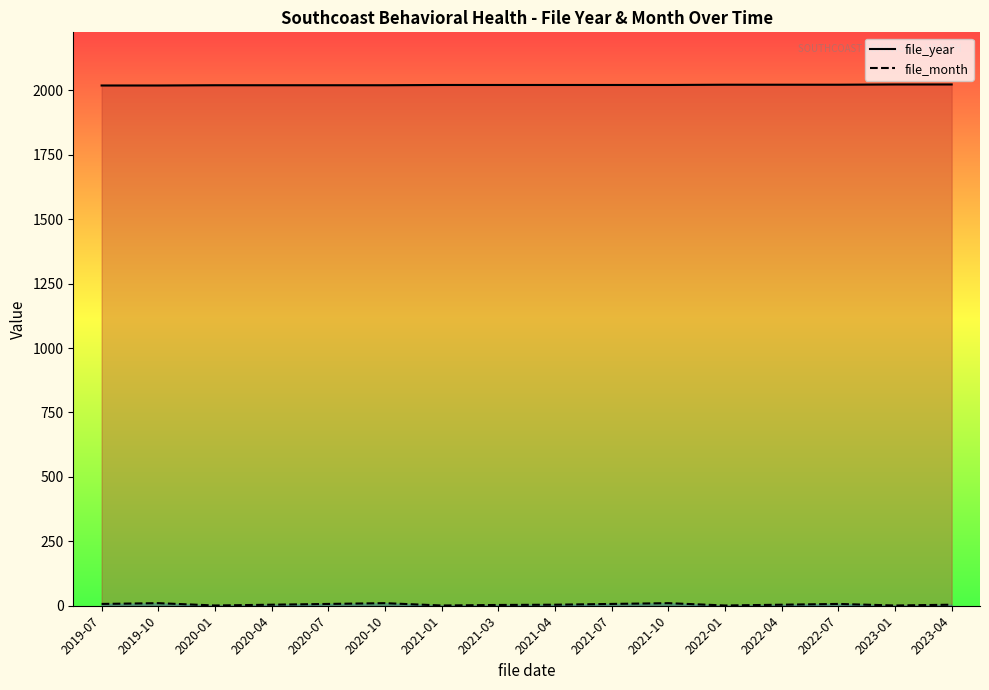

The value of file_month at 2020-07 is 7. True or false?

True